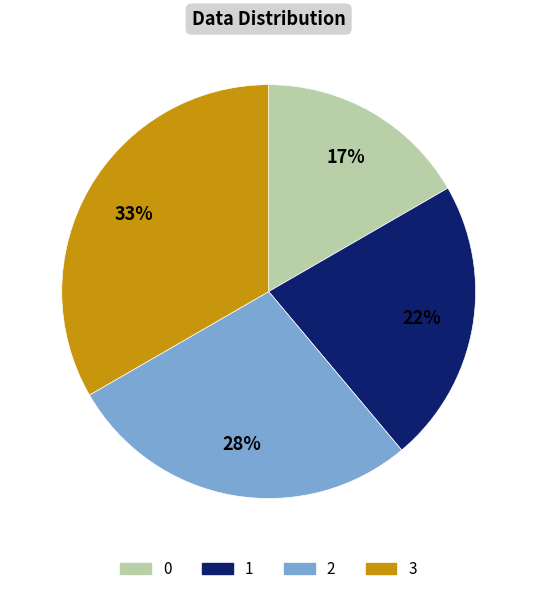

Does 3 account for over 50% of the chart?

No